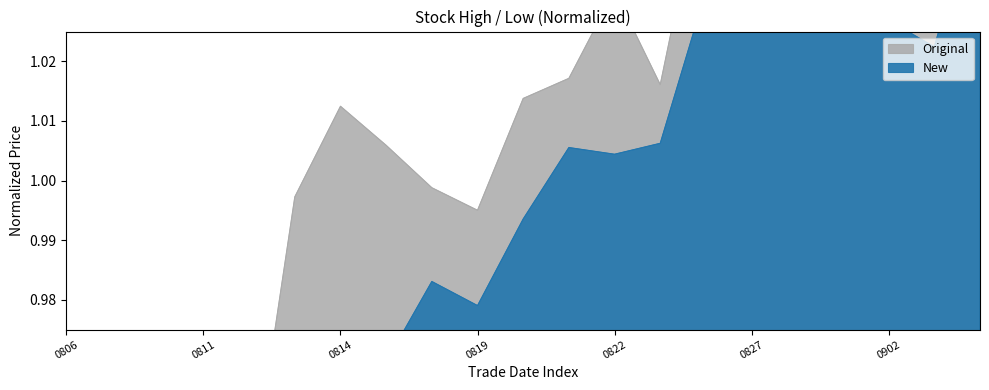

How many lines are shown in the chart?

2